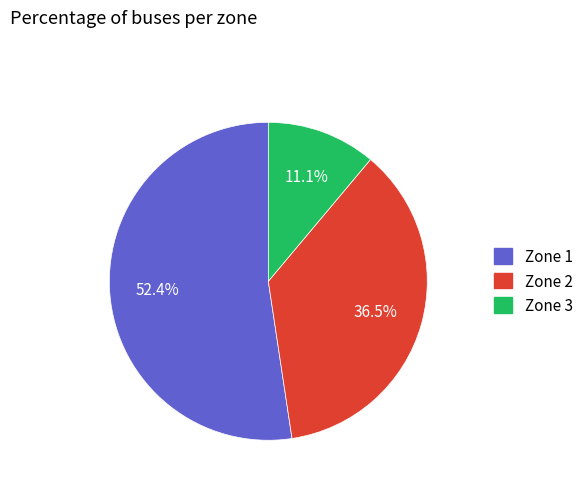

What is the ratio of the value at Zone 1 to the value at Zone 2?

1.4